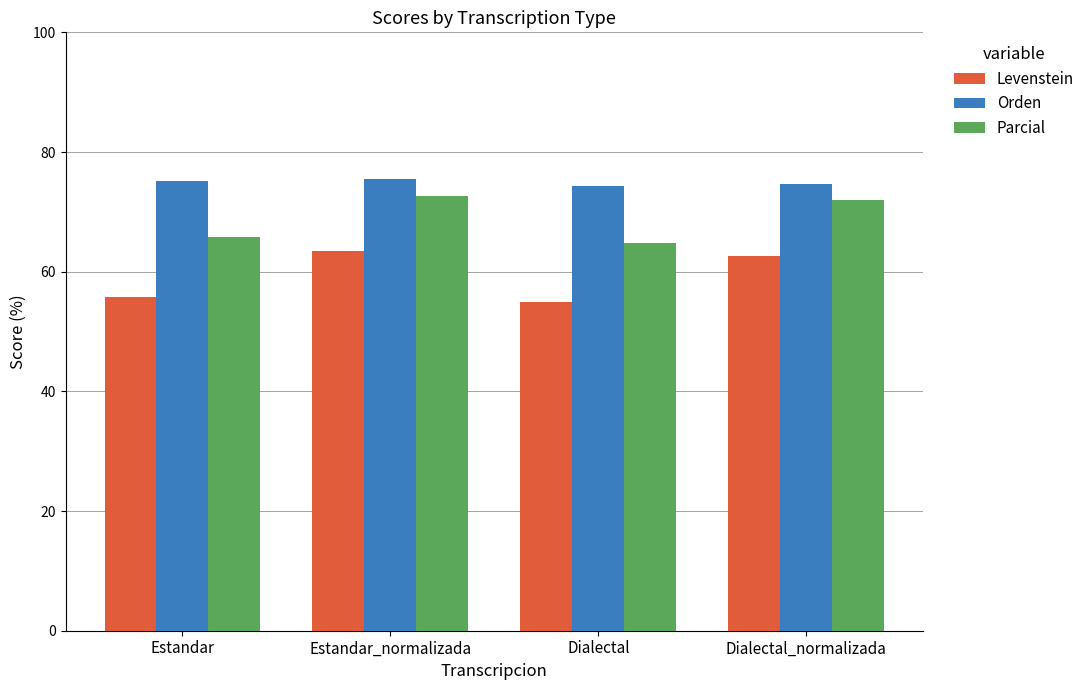

Which series has the largest range (max minus min)?

Levenstein